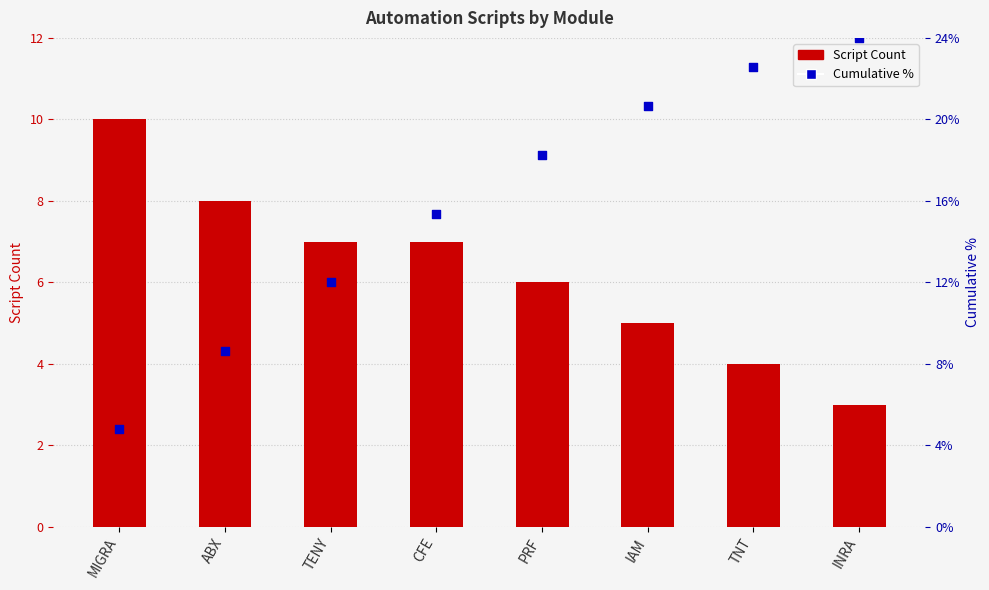

Which series contains the highest Y value?

Cumulative %